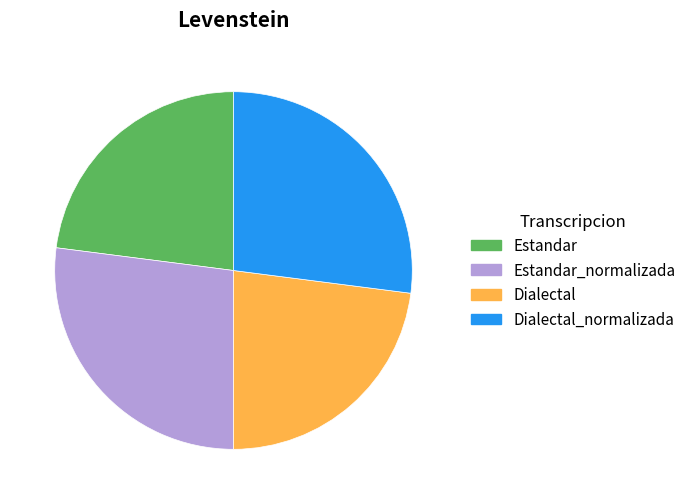

Does any single category account for the majority?

No